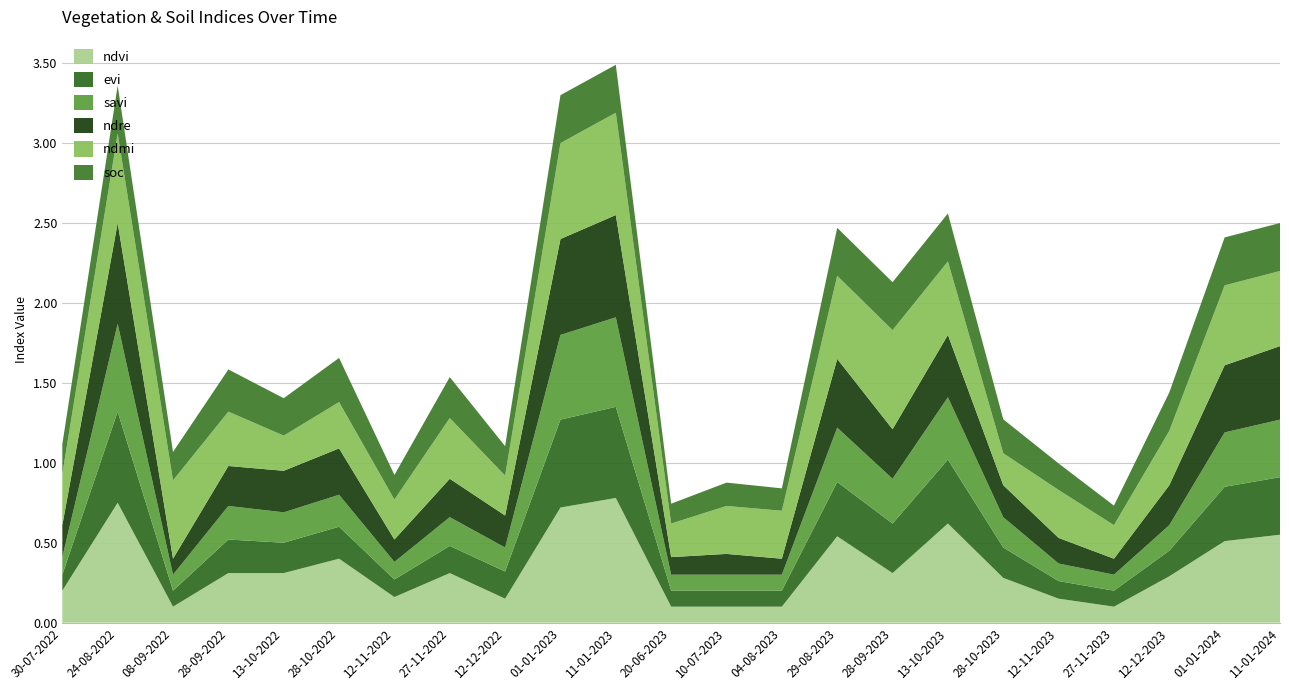

Reading right to left, what are all the values shown in this chart?

ndvi: 11-01-2024=0.6	01-01-2024=0.5	12-12-2023=0.3	27-11-2023=0.1	12-11-2023=0.1	28-10-2023=0.3	13-10-2023=0.6	28-09-2023=0.3	29-08-2023=0.5	04-08-2023=0.1	10-07-2023=0.1	20-06-2023=0.1	11-01-2023=0.8	01-01-2023=0.7	12-12-2022=0.1	27-11-2022=0.3	12-11-2022=0.2	28-10-2022=0.4	13-10-2022=0.3	28-09-2022=0.3	08-09-2022=0.1	24-08-2022=0.8	30-07-2022=0.2
evi: 11-01-2024=0.4	01-01-2024=0.3	12-12-2023=0.2	27-11-2023=0.1	12-11-2023=0.1	28-10-2023=0.2	13-10-2023=0.4	28-09-2023=0.3	29-08-2023=0.3	04-08-2023=0.1	10-07-2023=0.1	20-06-2023=0.1	11-01-2023=0.6	01-01-2023=0.6	12-12-2022=0.2	27-11-2022=0.2	12-11-2022=0.1	28-10-2022=0.2	13-10-2022=0.2	28-09-2022=0.2	08-09-2022=0.1	24-08-2022=0.6	30-07-2022=0.1
savi: 11-01-2024=0.4	01-01-2024=0.3	12-12-2023=0.2	27-11-2023=0.1	12-11-2023=0.1	28-10-2023=0.2	13-10-2023=0.4	28-09-2023=0.3	29-08-2023=0.3	04-08-2023=0.1	10-07-2023=0.1	20-06-2023=0.1	11-01-2023=0.6	01-01-2023=0.5	12-12-2022=0.1	27-11-2022=0.2	12-11-2022=0.1	28-10-2022=0.2	13-10-2022=0.2	28-09-2022=0.2	08-09-2022=0.1	24-08-2022=0.6	30-07-2022=0.1
ndre: 11-01-2024=0.5	01-01-2024=0.4	12-12-2023=0.2	27-11-2023=0.1	12-11-2023=0.2	28-10-2023=0.2	13-10-2023=0.4	28-09-2023=0.3	29-08-2023=0.4	04-08-2023=0.1	10-07-2023=0.1	20-06-2023=0.1	11-01-2023=0.6	01-01-2023=0.6	12-12-2022=0.2	27-11-2022=0.2	12-11-2022=0.1	28-10-2022=0.3	13-10-2022=0.3	28-09-2022=0.2	08-09-2022=0.1	24-08-2022=0.6	30-07-2022=0.2
ndmi: 11-01-2024=0.5	01-01-2024=0.5	12-12-2023=0.3	27-11-2023=0.2	12-11-2023=0.3	28-10-2023=0.2	13-10-2023=0.5	28-09-2023=0.6	29-08-2023=0.5	04-08-2023=0.3	10-07-2023=0.3	20-06-2023=0.2	11-01-2023=0.6	01-01-2023=0.6	12-12-2022=0.2	27-11-2022=0.4	12-11-2022=0.2	28-10-2022=0.3	13-10-2022=0.2	28-09-2022=0.3	08-09-2022=0.5	24-08-2022=0.6	30-07-2022=0.3
soc: 11-01-2024=0.3	01-01-2024=0.3	12-12-2023=0.2	27-11-2023=0.1	12-11-2023=0.2	28-10-2023=0.2	13-10-2023=0.3	28-09-2023=0.3	29-08-2023=0.3	04-08-2023=0.1	10-07-2023=0.1	20-06-2023=0.1	11-01-2023=0.3	01-01-2023=0.3	12-12-2022=0.2	27-11-2022=0.3	12-11-2022=0.2	28-10-2022=0.3	13-10-2022=0.2	28-09-2022=0.3	08-09-2022=0.2	24-08-2022=0.3	30-07-2022=0.2